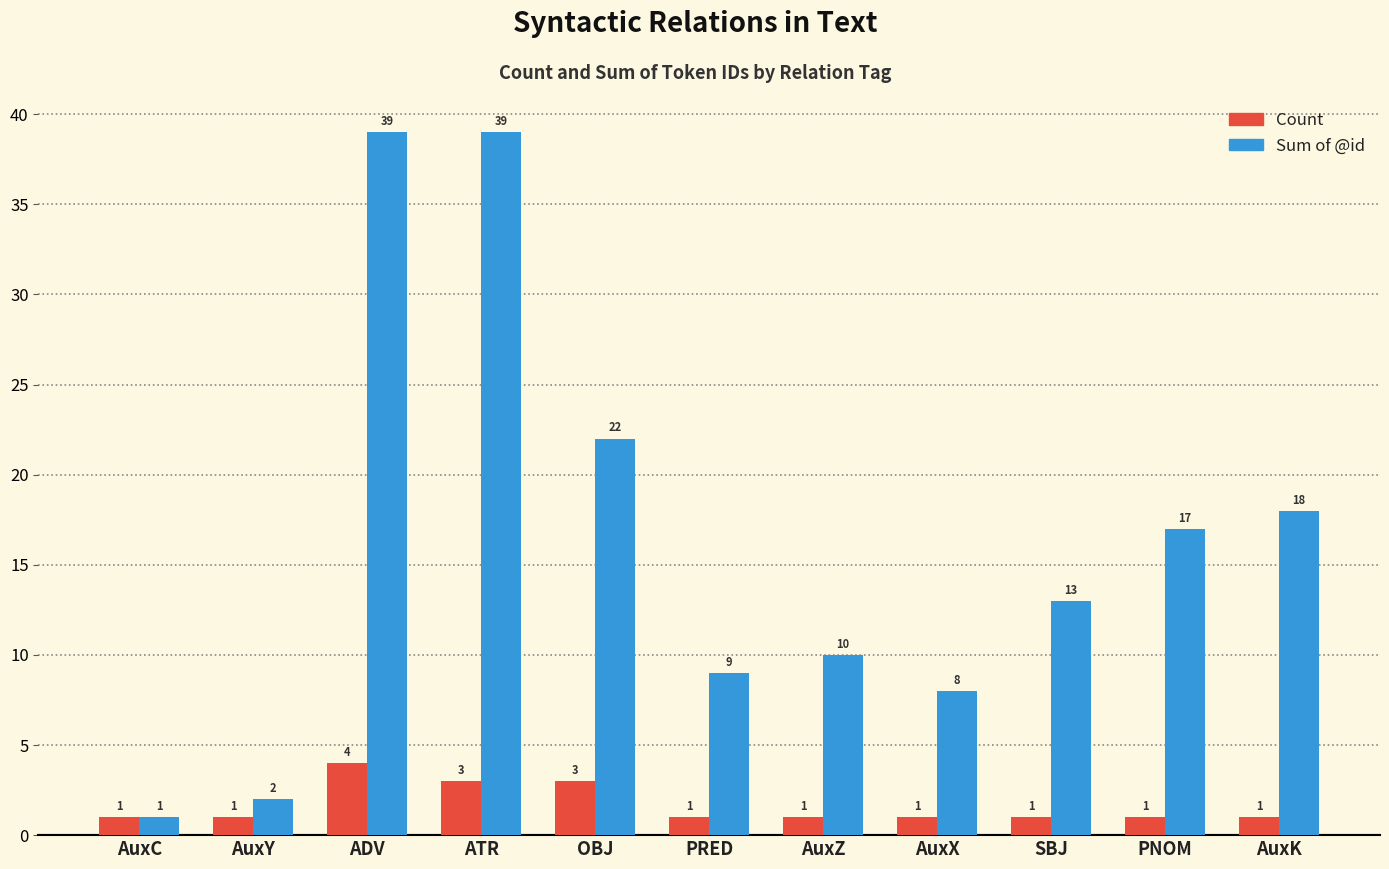

The Sum of @id series shows 8 at PNOM. True or false?

False